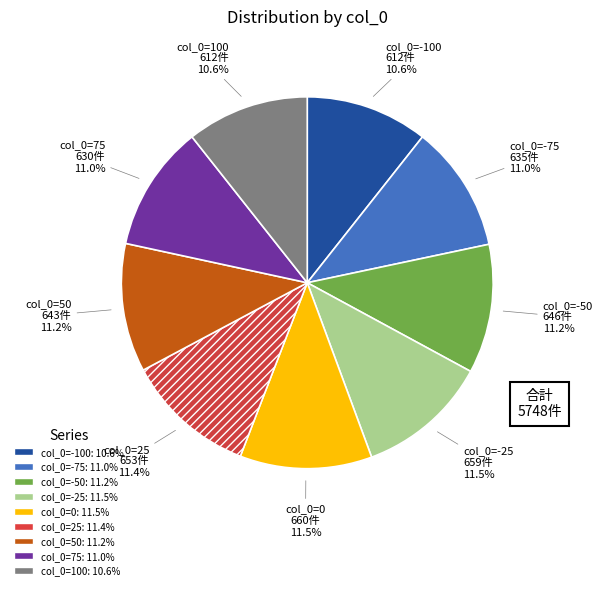

Is there any slice that represents more than half of the pie?

No